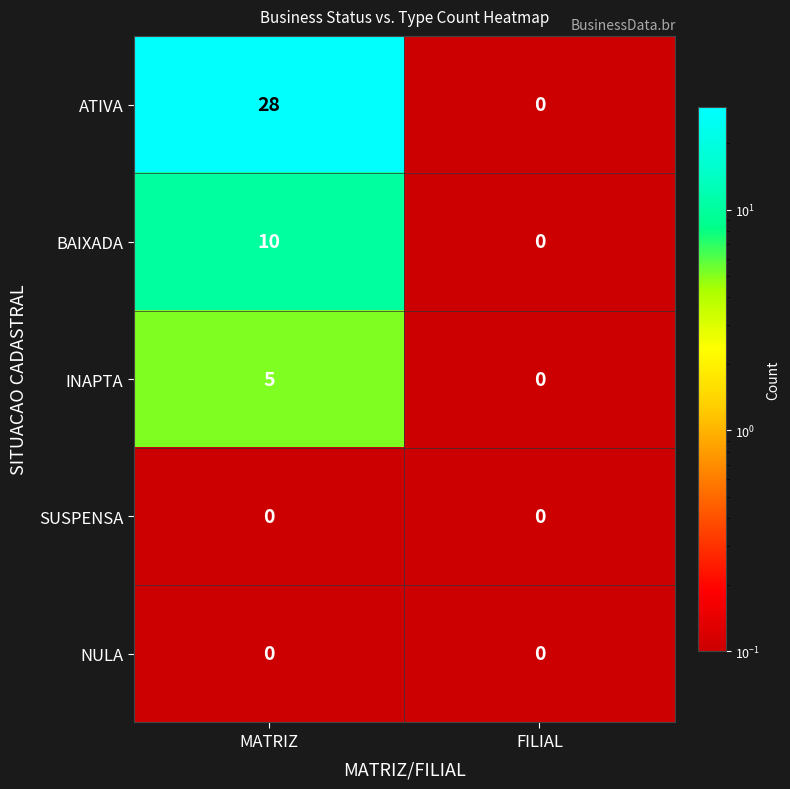

Which category has the highest value across all series?

MATRIZ